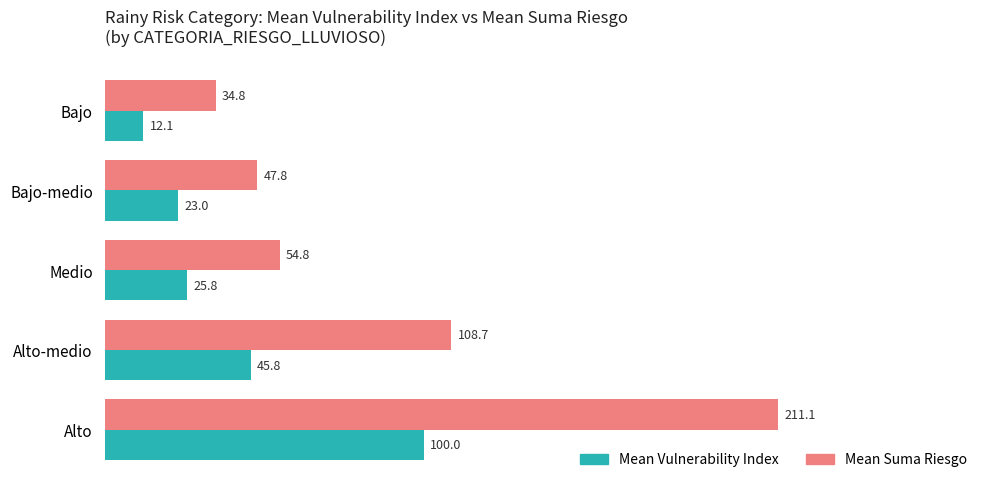

At which category is the sum across all series the highest?

Alto